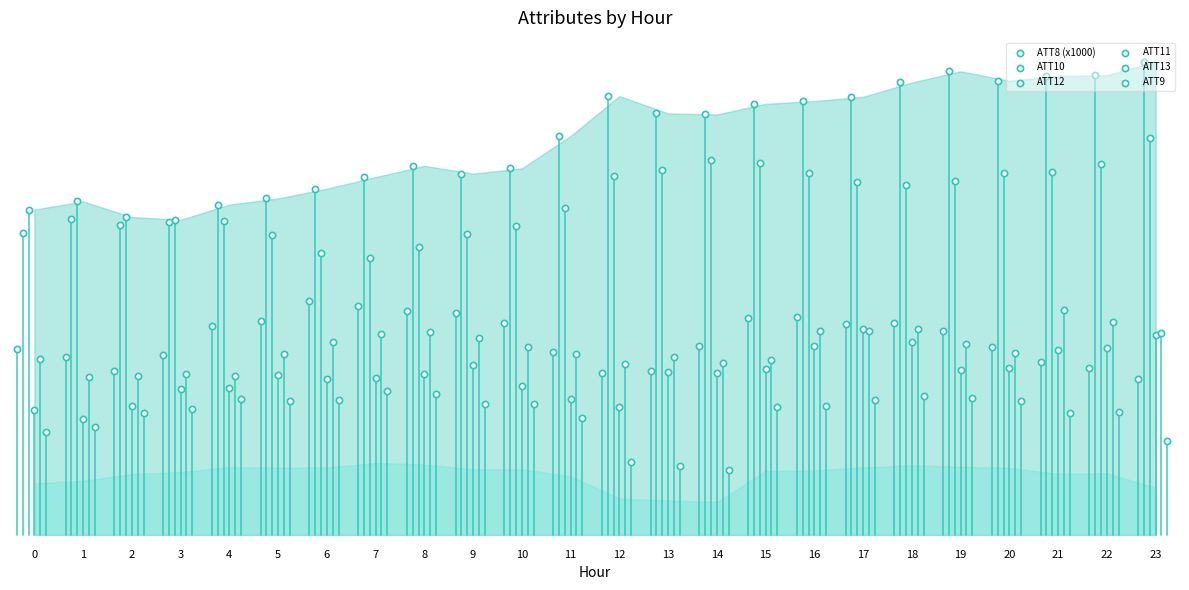

Which series has the largest total across all categories?

ATT10